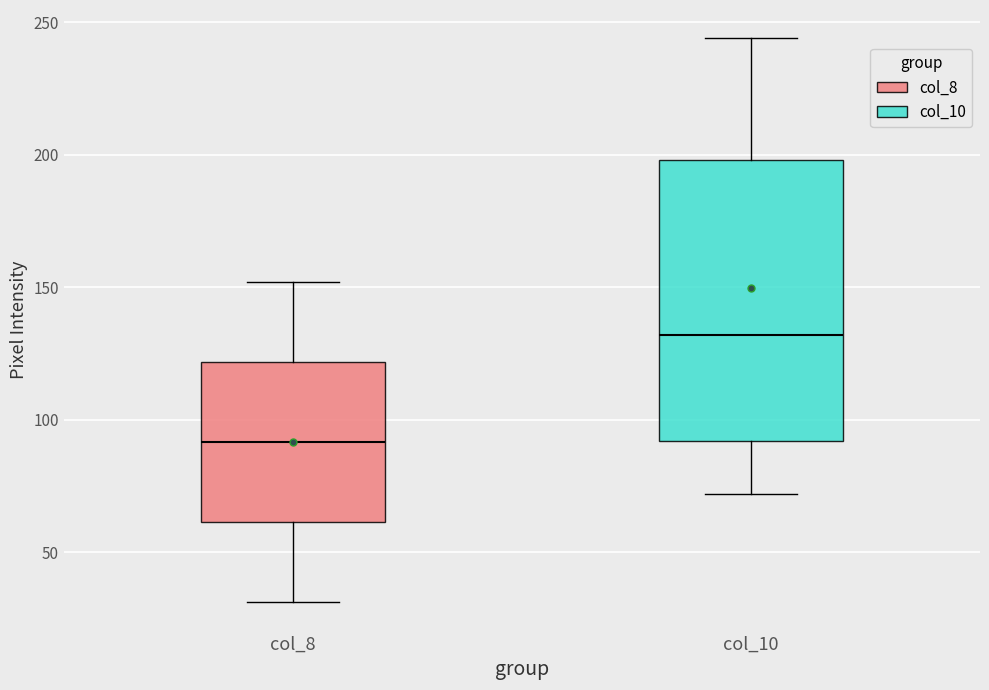

Comparing the boxes themselves (not the whiskers), which one is the tallest?

col_10